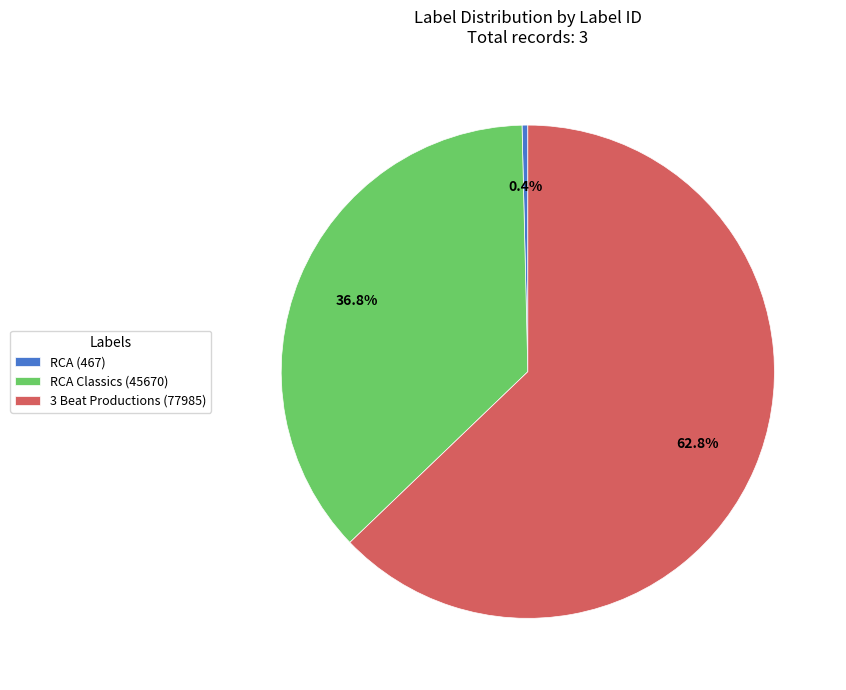

To the nearest percent, what portion does RCA Classics (45670) represent?

37%